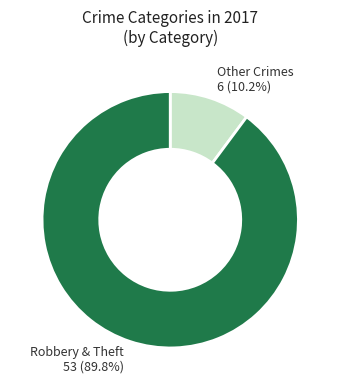

Is there any slice that represents more than half of the pie?

Yes